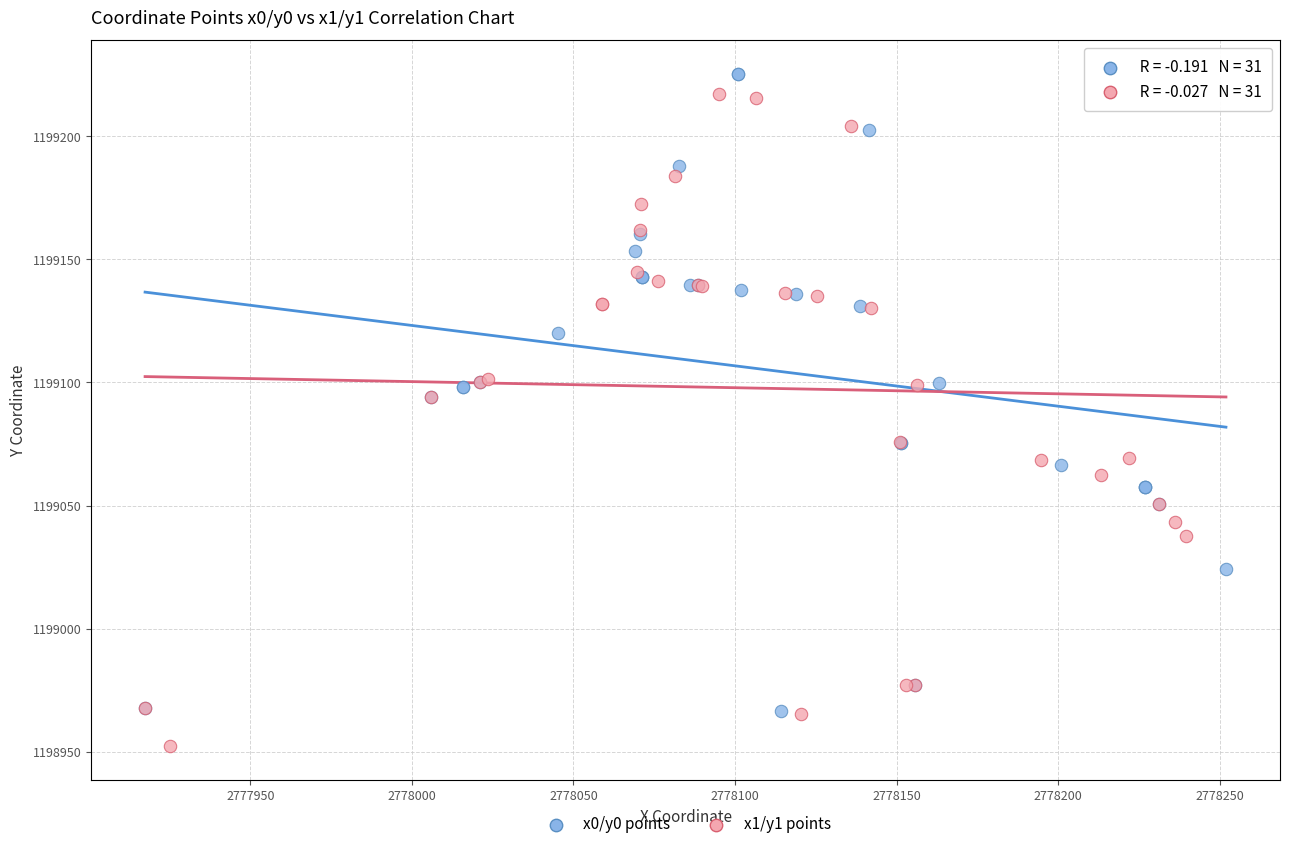

Which series reaches the minimum Y coordinate?

x1/y1 points